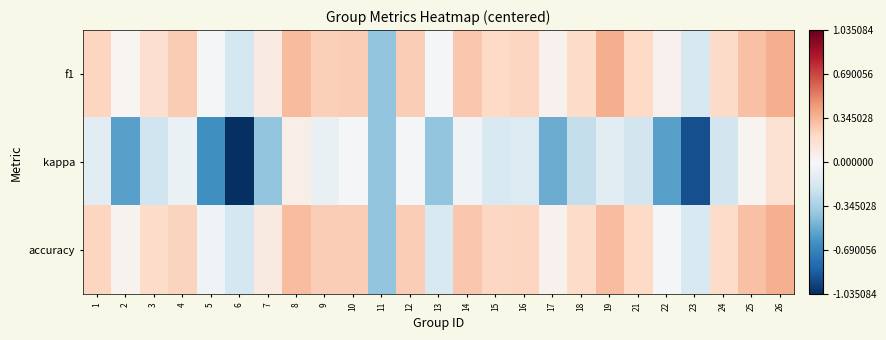

Reading right to left, extract all data points from this chart.

f1: 26=0.4	25=0.3	24=0.2	23=-0.2	22=0.0	21=0.2	19=0.4	18=0.2	17=0.0	16=0.2	15=0.2	14=0.3	13=-0.0	12=0.3	11=-0.4	10=0.3	9=0.2	8=0.3	7=0.1	6=-0.2	5=-0.0	4=0.3	3=0.2	2=0.0	1=0.2
kappa: 26=0.2	25=0.0	24=-0.2	23=-0.9	22=-0.6	21=-0.2	19=-0.1	18=-0.2	17=-0.5	16=-0.1	15=-0.2	14=-0.0	13=-0.4	12=-0.0	11=-0.4	10=-0.0	9=-0.1	8=0.1	7=-0.4	6=-1.0	5=-0.6	4=-0.1	3=-0.2	2=-0.6	1=-0.1
accuracy: 26=0.4	25=0.3	24=0.2	23=-0.2	22=-0.0	21=0.2	19=0.3	18=0.2	17=0.0	16=0.2	15=0.2	14=0.3	13=-0.2	12=0.3	11=-0.4	10=0.3	9=0.3	8=0.3	7=0.1	6=-0.2	5=-0.0	4=0.2	3=0.2	2=0.0	1=0.2